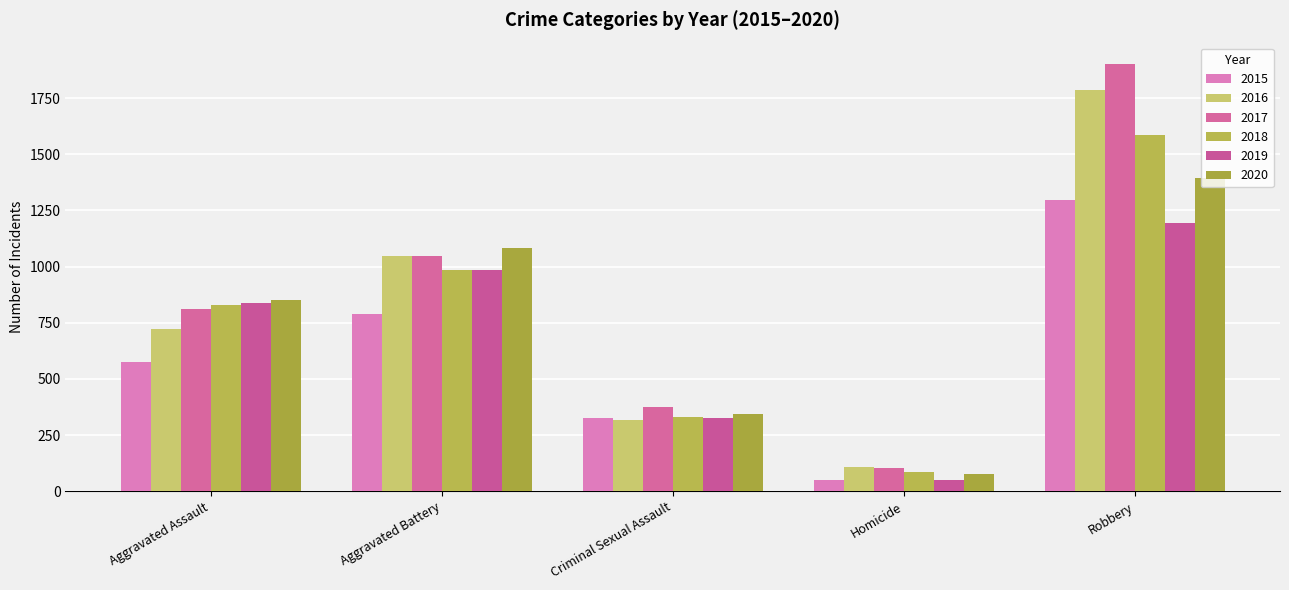

What is the smallest value displayed?

50